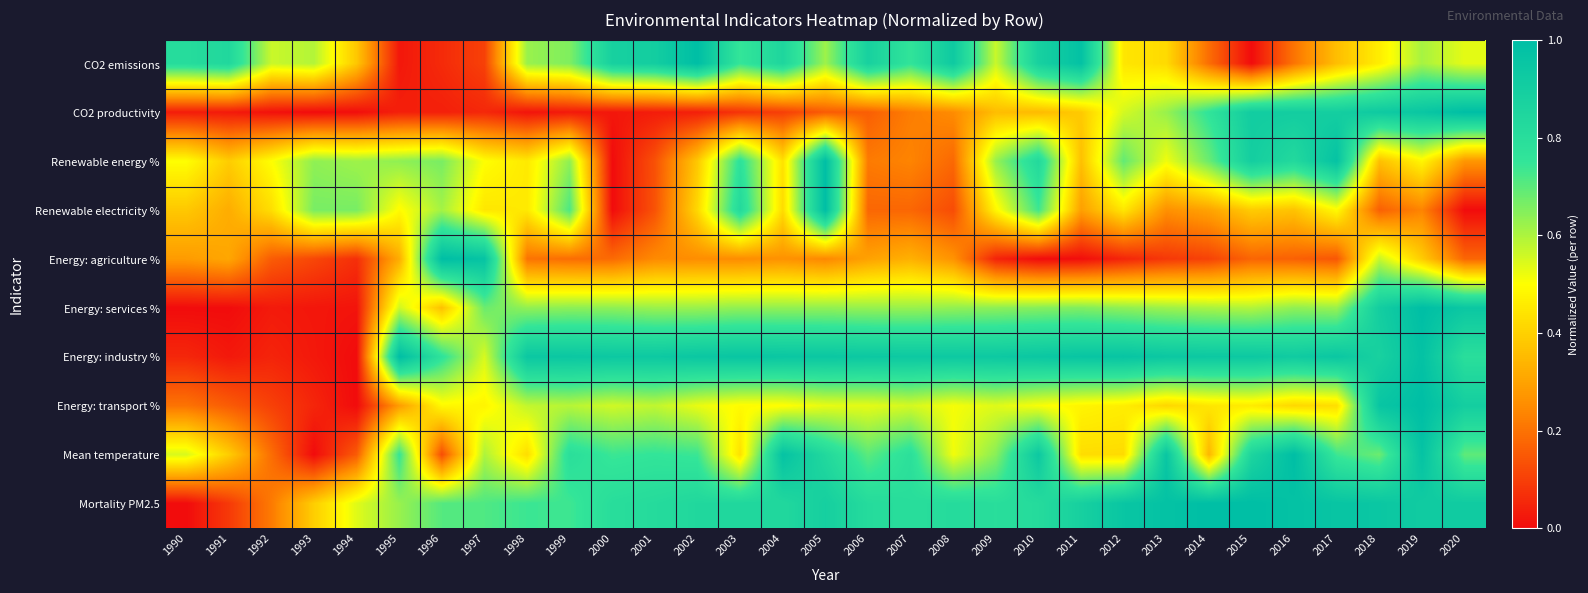

At 2010, list the series in order from largest to smallest.

Energy: industry %, Mean temperature, CO2 emissions, Renewable energy %, Mortality PM2.5, Renewable electricity %, Energy: services %, Energy: transport %, CO2 productivity, Energy: agriculture %